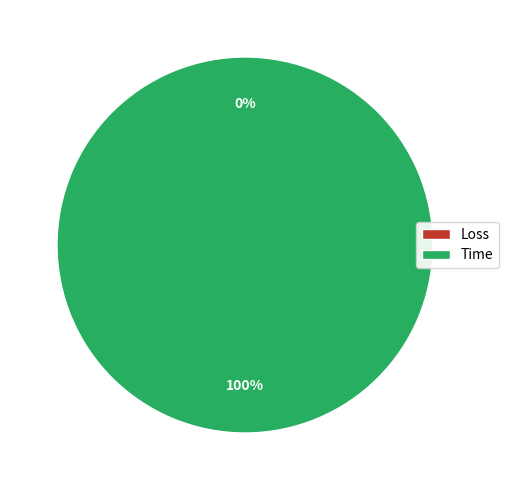

Count the number of slices in the pie.

2